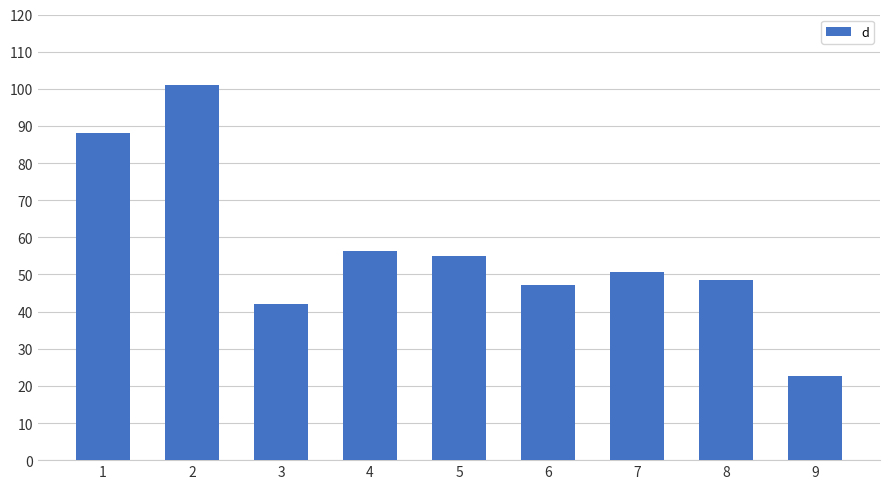

List the labels in order of value, smallest first.

9, 3, 6, 8, 7, 5, 4, 1, 2